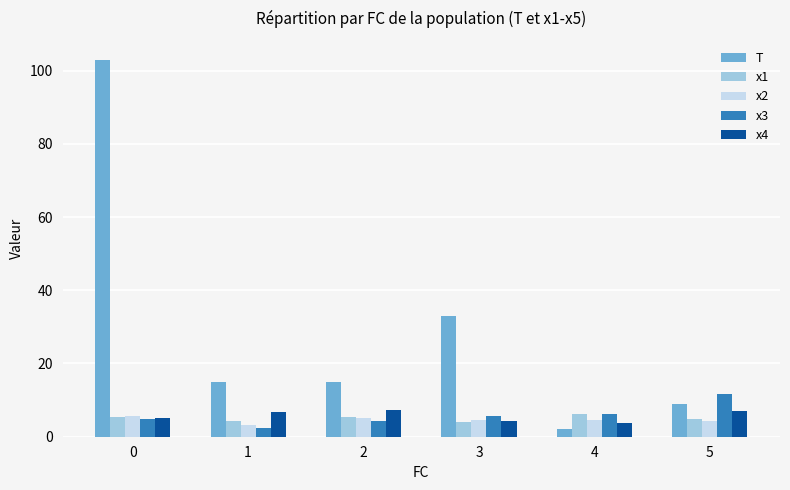

What is the difference between the x1 values at 0 and 3?

1.5